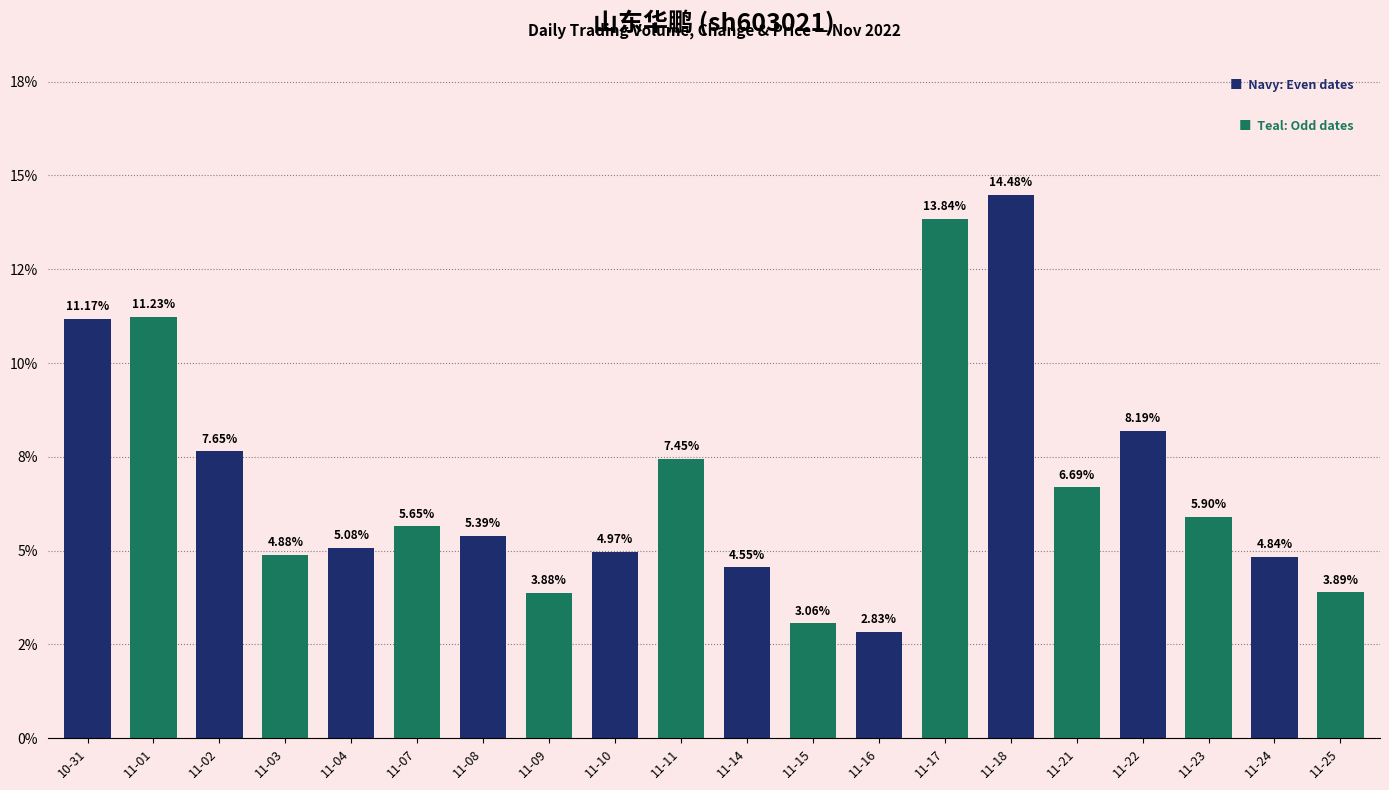

Which has a higher value, 11-07 or 11-04?

11-07